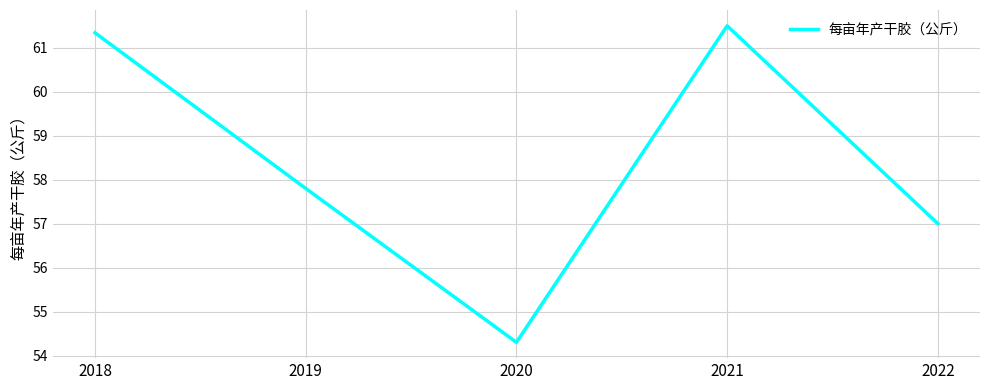

Is it true that the value at 2021 is 92.7?

False